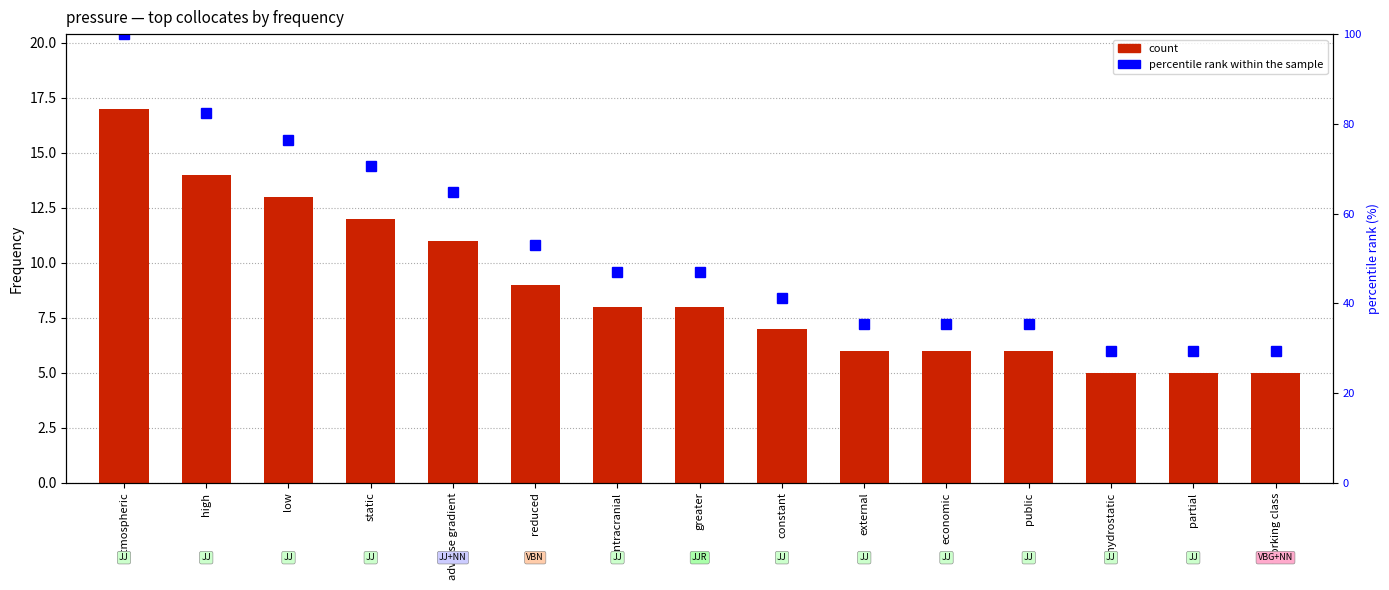

At economic, list the series in order from smallest to largest.

Frequency, percentile rank within the sample